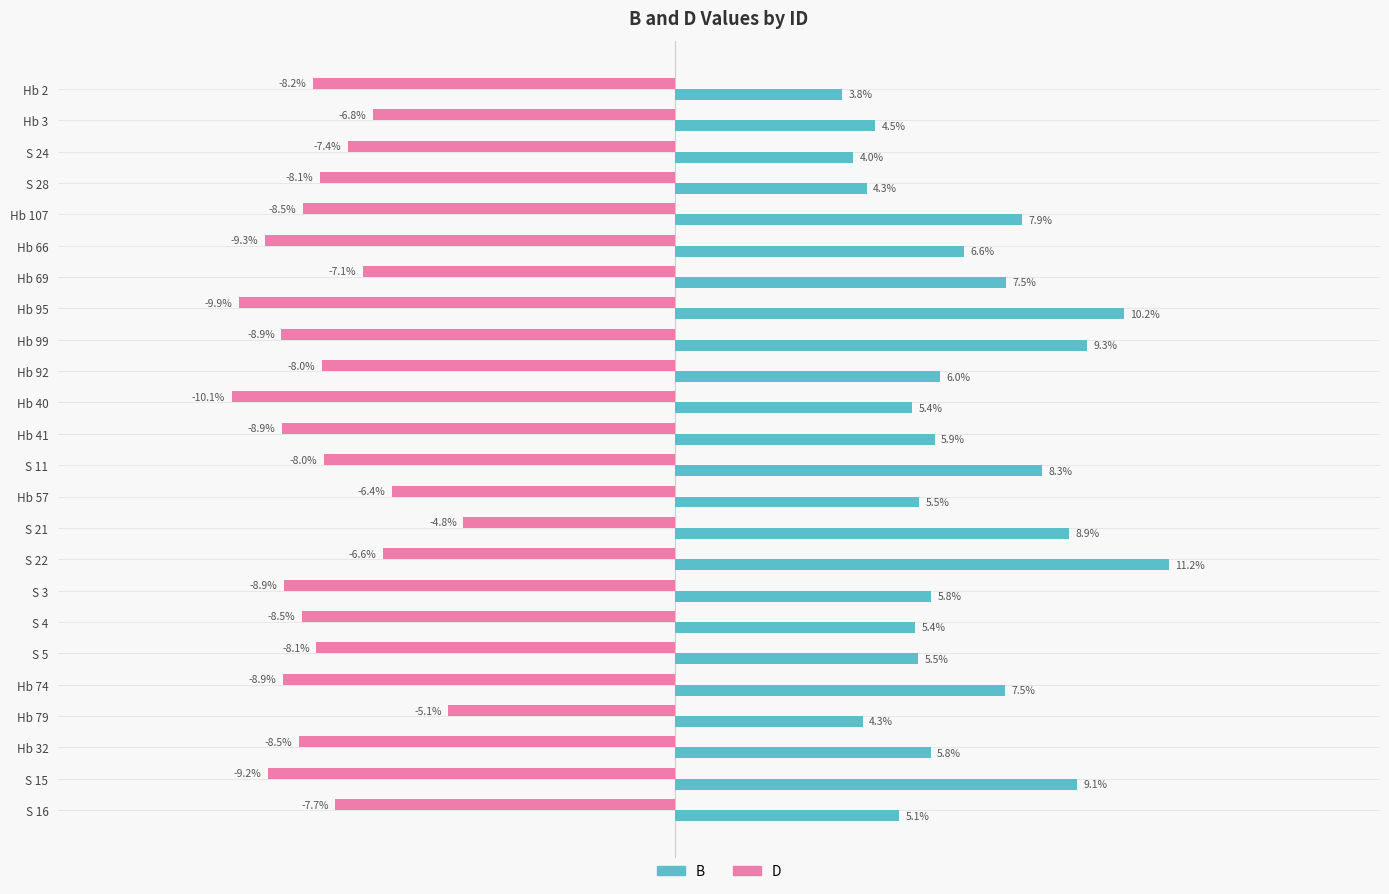

Which series has the widest spread of values?

B